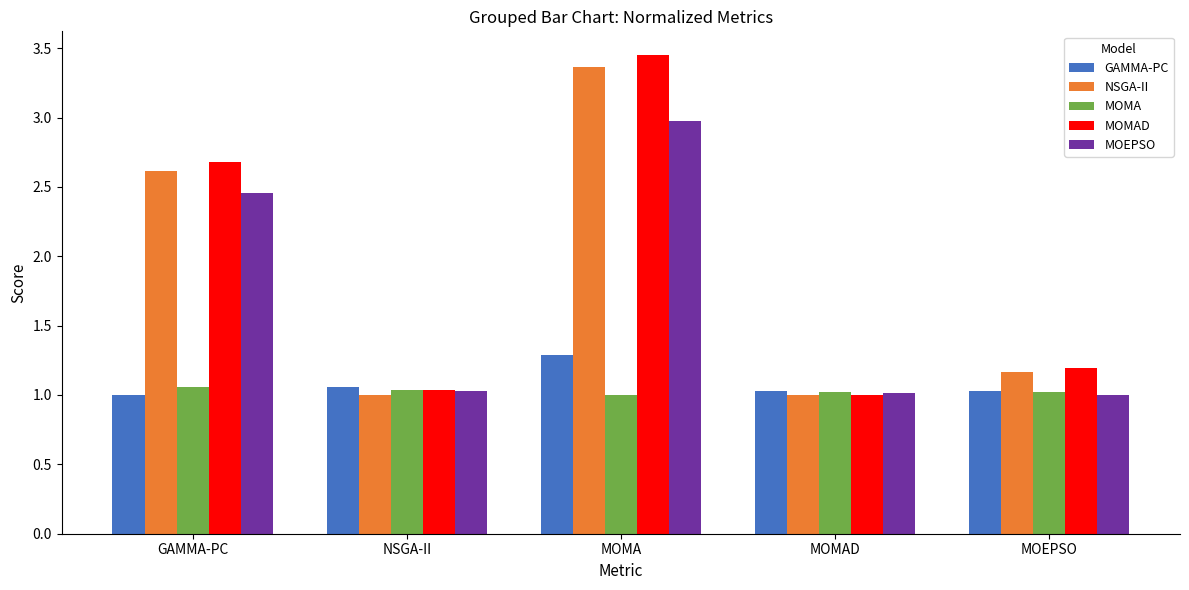

Which category has the highest value across all series?

MOMA